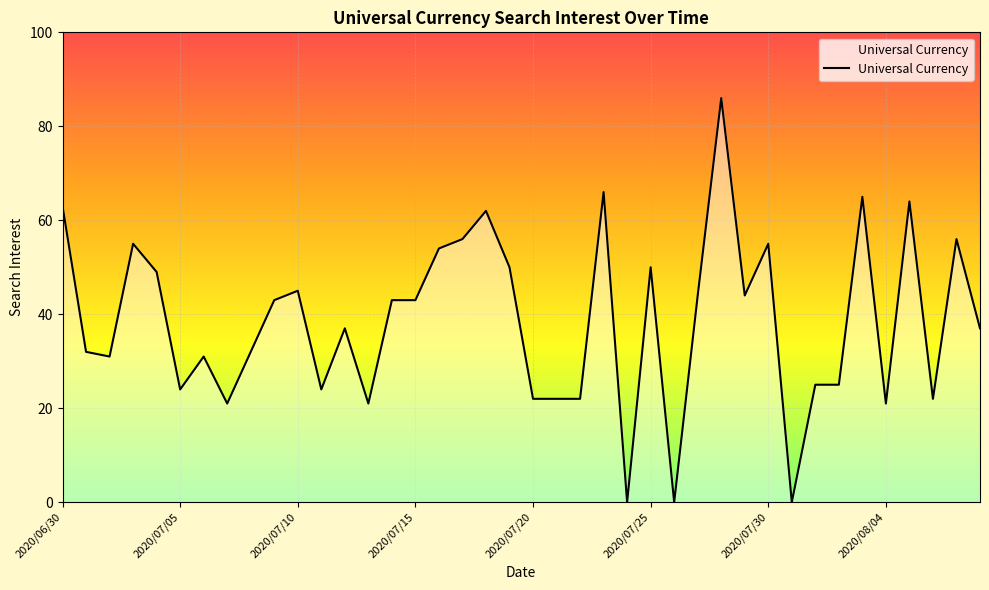

What is the difference between the second highest and minimum values?

66